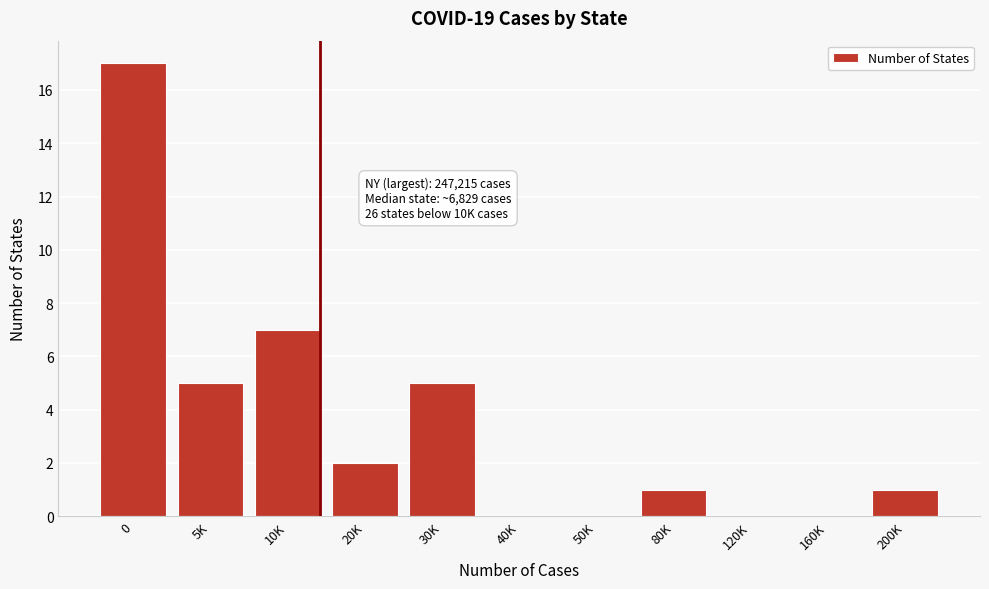

Reading left to right, transcribe all the data shown in this chart.

0=17	5K=5	10K=7	20K=2	30K=5	40K=0	50K=0	80K=1	120K=0	160K=0	200K=1